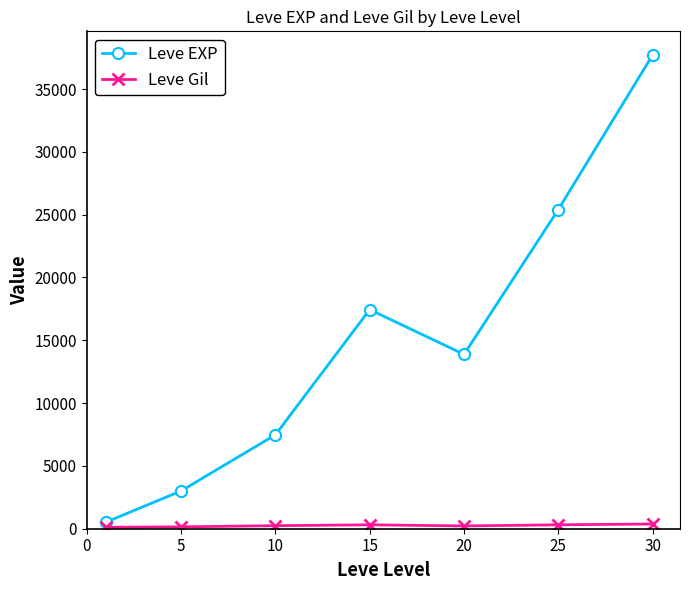

Which series has the widest spread of values?

Leve EXP